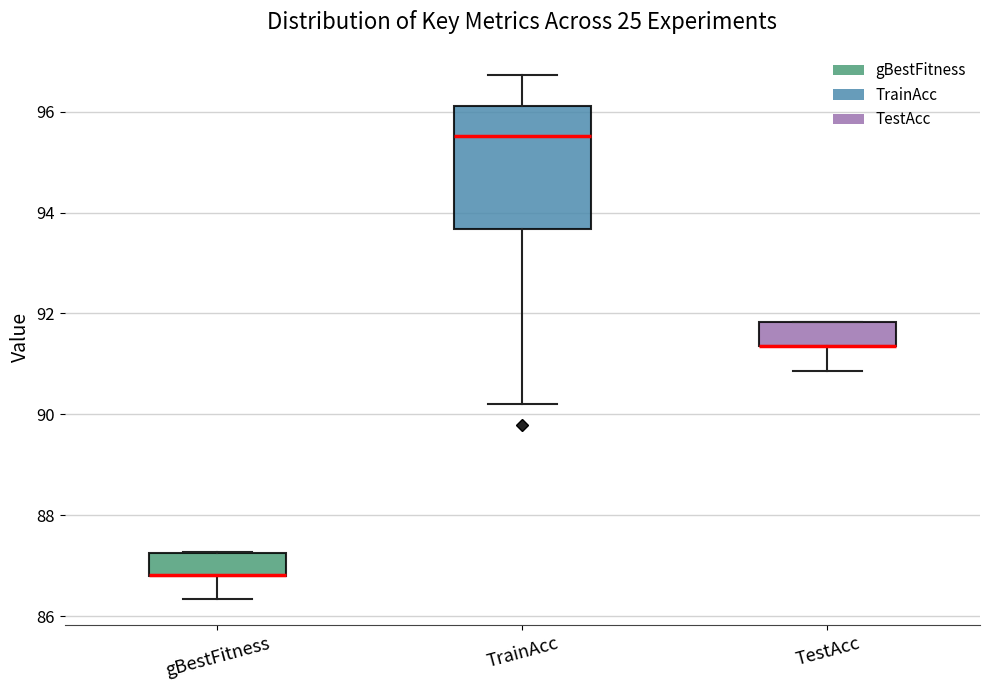

Where does the lower whisker of the box for gBestFitness end on the y-axis? The values are not printed on the chart, so give them approximately, as read against the axis.

86.4